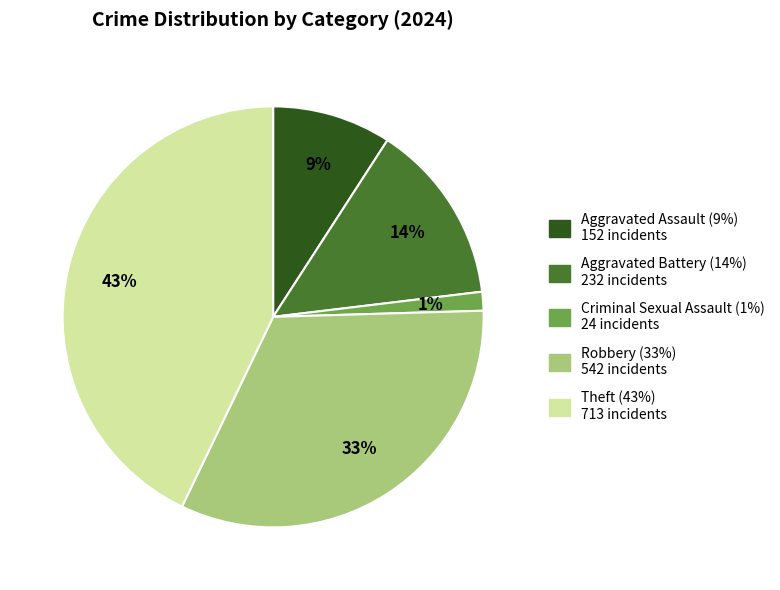

Rank the categories by value from lowest to highest.

Criminal Sexual Assault, Aggravated Assault, Aggravated Battery, Robbery, Theft